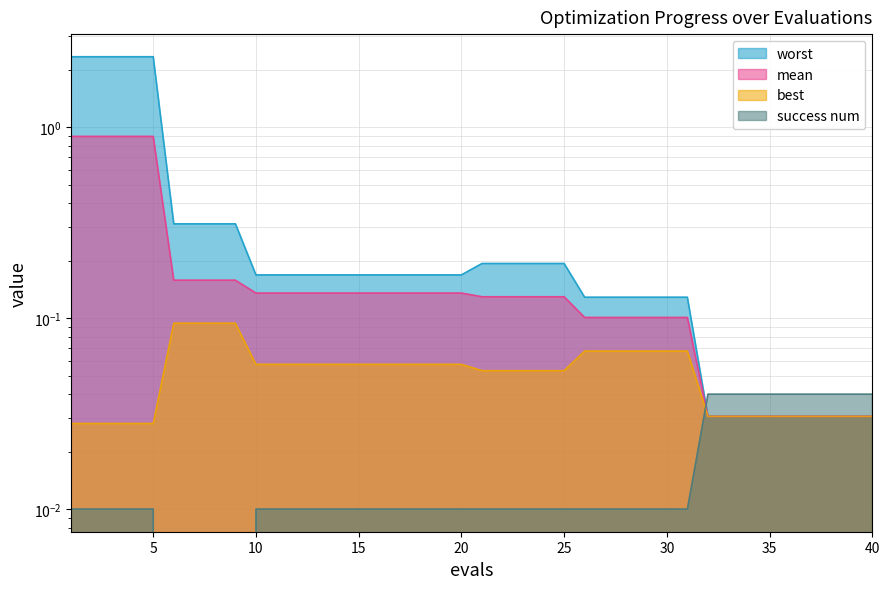

Reading right to left, list all the values displayed in this chart.

mean: 0.0	0.0	0.0	0.0	0.0	0.0	0.0	0.0	0.0	0.1	0.1	0.1	0.1	0.1	0.1	0.1	0.1	0.1	0.1	0.1	0.1	0.1	0.1	0.1	0.1	0.1	0.1	0.1	0.1	0.1	0.1	0.2	0.2	0.2	0.2	0.9	0.9	0.9	0.9	0.9
best: 0.0	0.0	0.0	0.0	0.0	0.0	0.0	0.0	0.0	0.1	0.1	0.1	0.1	0.1	0.1	0.1	0.1	0.1	0.1	0.1	0.1	0.1	0.1	0.1	0.1	0.1	0.1	0.1	0.1	0.1	0.1	0.1	0.1	0.1	0.1	0.0	0.0	0.0	0.0	0.0
worst: 0.0	0.0	0.0	0.0	0.0	0.0	0.0	0.0	0.0	0.1	0.1	0.1	0.1	0.1	0.1	0.2	0.2	0.2	0.2	0.2	0.2	0.2	0.2	0.2	0.2	0.2	0.2	0.2	0.2	0.2	0.2	0.3	0.3	0.3	0.3	2.3	2.3	2.3	2.3	2.3
success num: 0.0	0.0	0.0	0.0	0.0	0.0	0.0	0.0	0.0	0.0	0.0	0.0	0.0	0.0	0.0	0.0	0.0	0.0	0.0	0.0	0.0	0.0	0.0	0.0	0.0	0.0	0.0	0.0	0.0	0.0	0.0	0.0	0.0	0.0	0.0	0.0	0.0	0.0	0.0	0.0